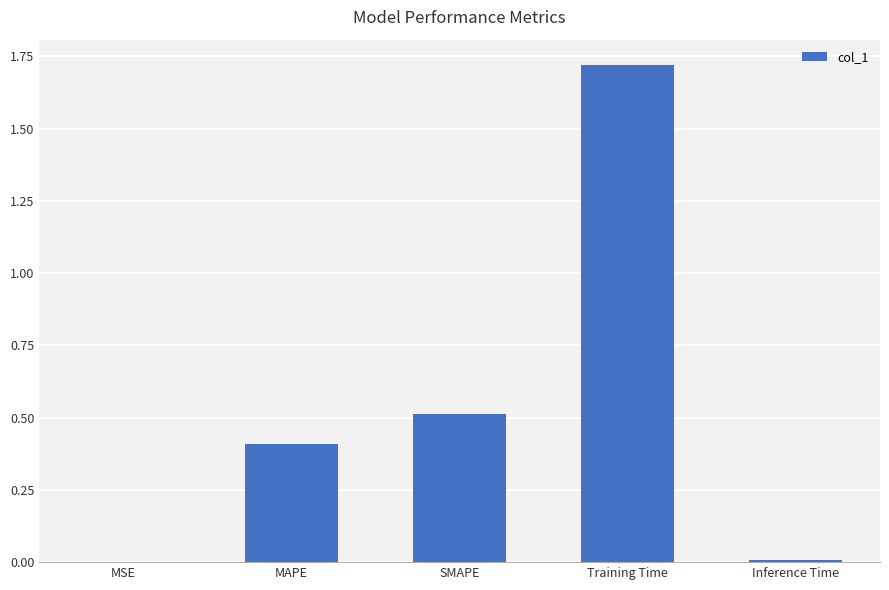

Between MAPE and MSE, which is larger?

MAPE